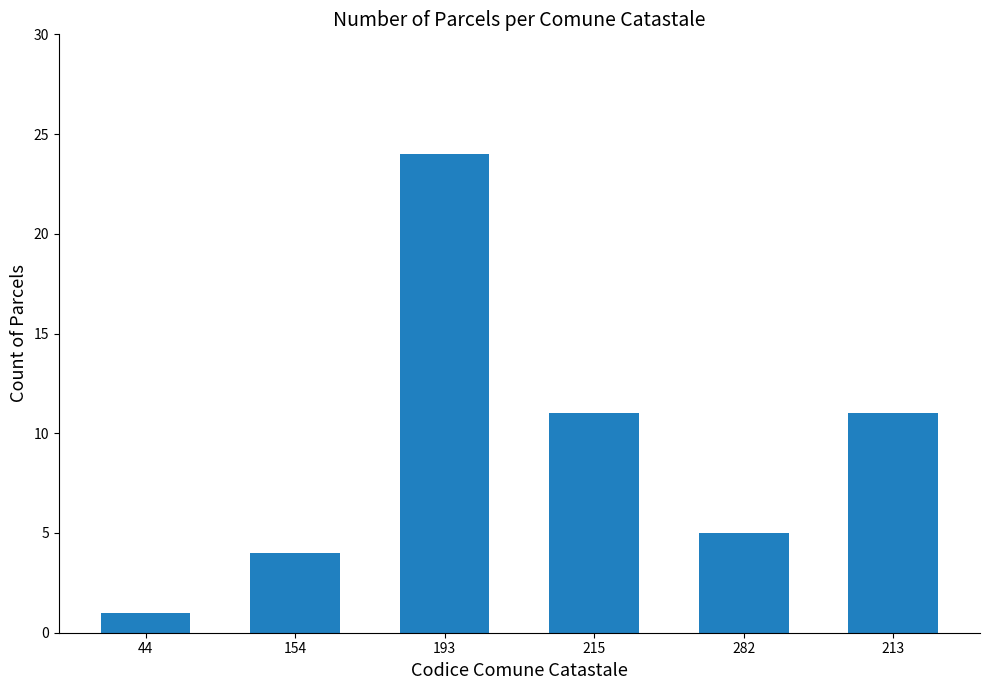

Read the value at 282.

5